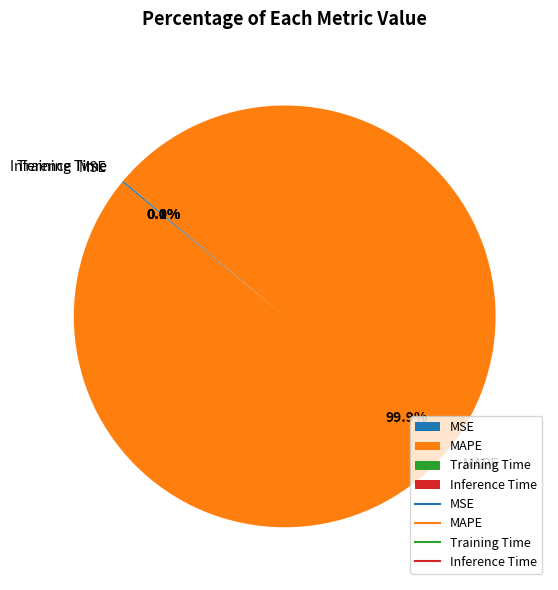

To the nearest percent, what is the average slice percentage?

25%